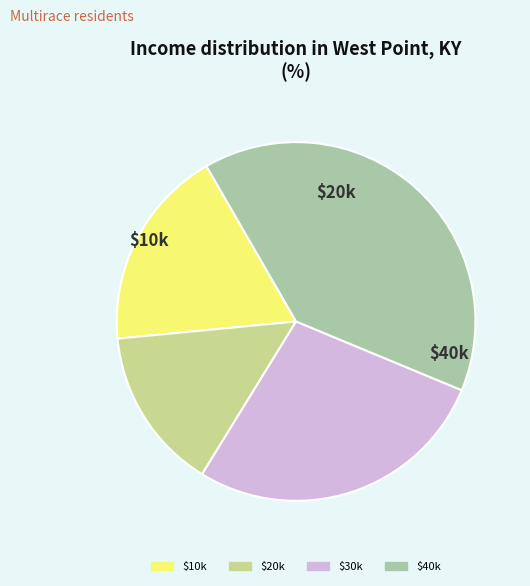

Does any single category account for the majority?

No